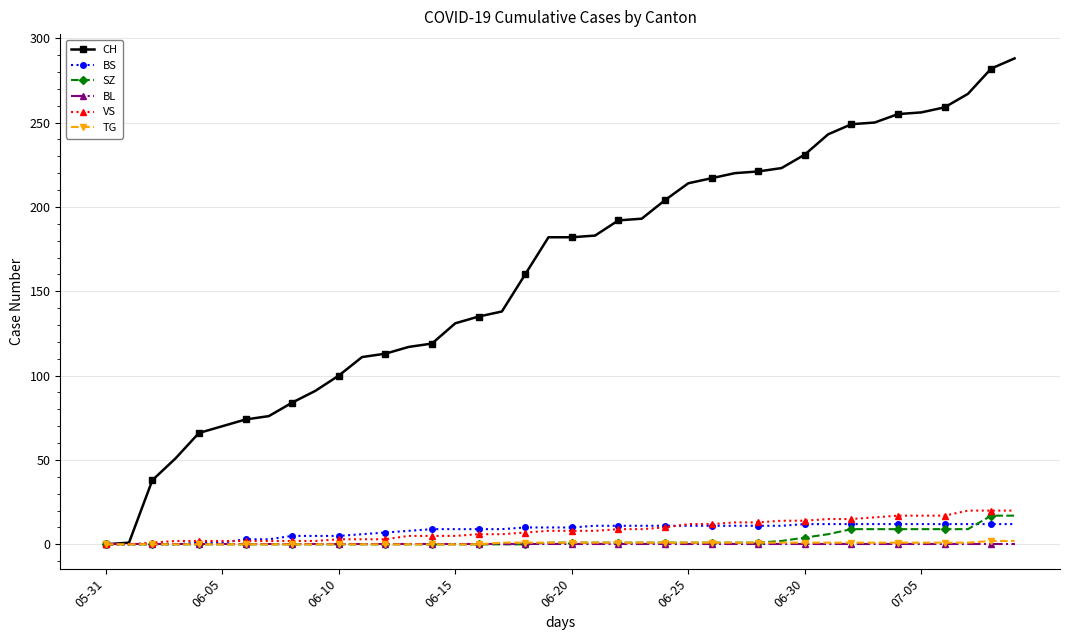

What is the difference between the maximum and second lowest values in the CH series?

287